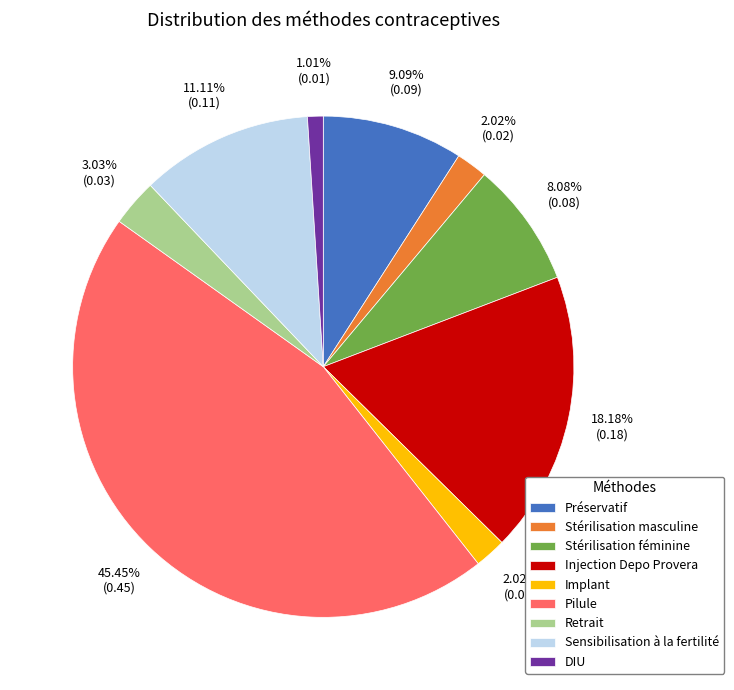

Which category has the smallest portion of the pie?

DIU